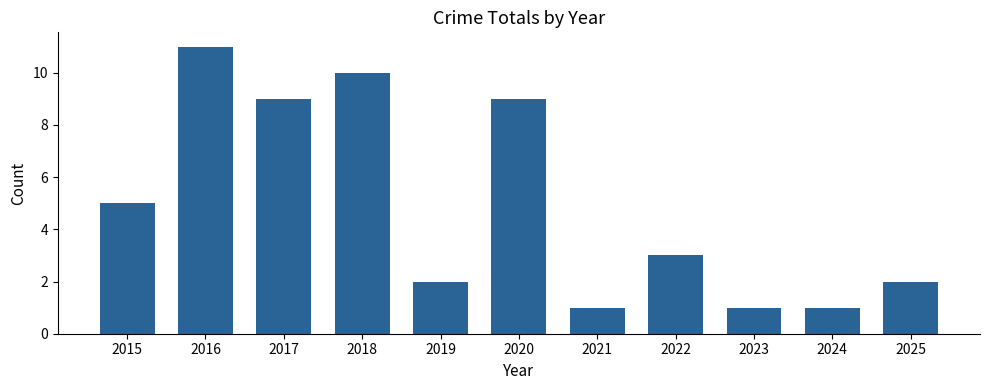

What is the maximum value shown in the chart?

11